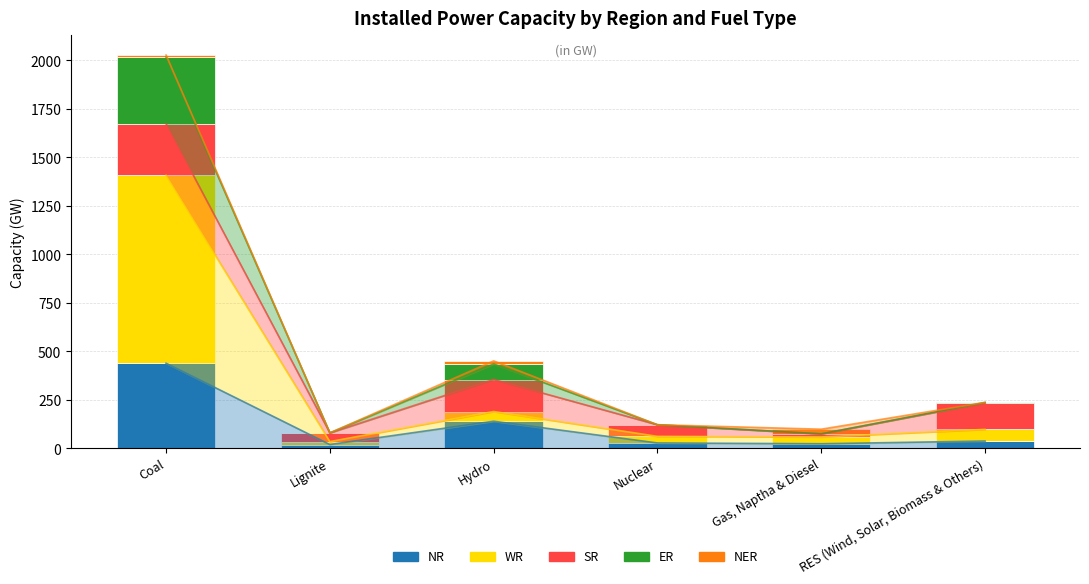

What is the label of the 2nd bar from the right?

Gas, Naptha & Diesel